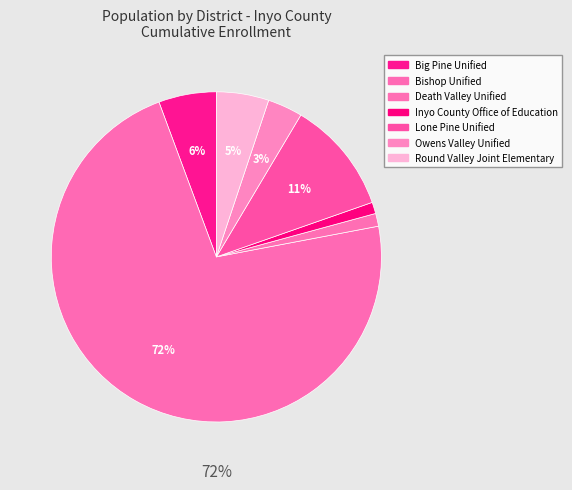

How many slices are in this pie chart?

7